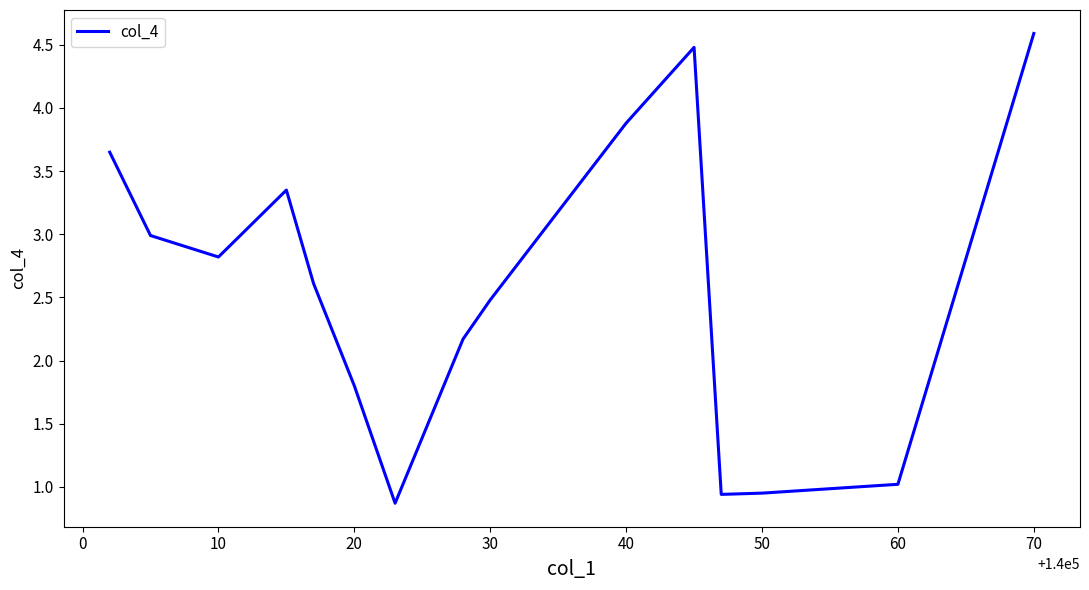

What is the greatest value displayed?

4.6